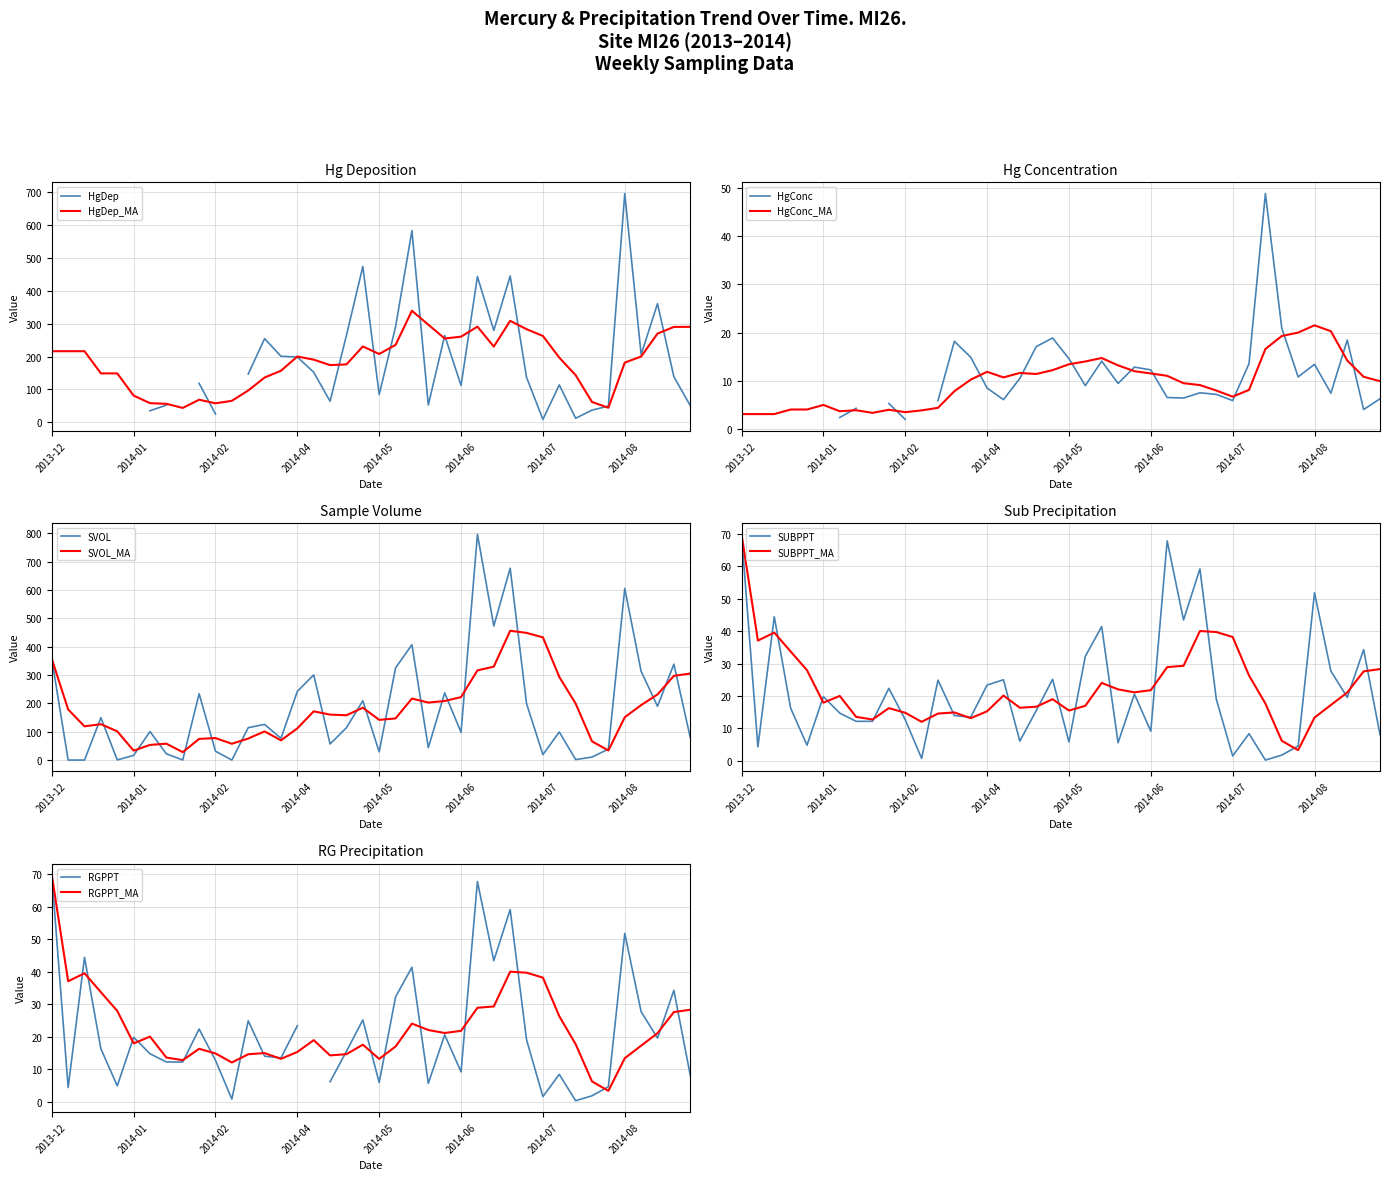

True or false: SVOL and SUBPPT cross at least once.

True